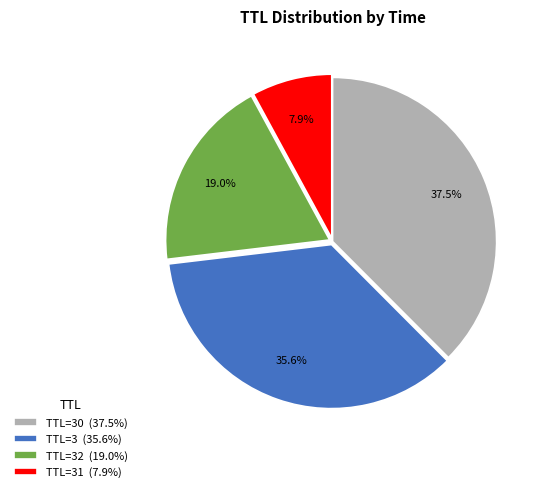

Count the number of slices in the pie.

4